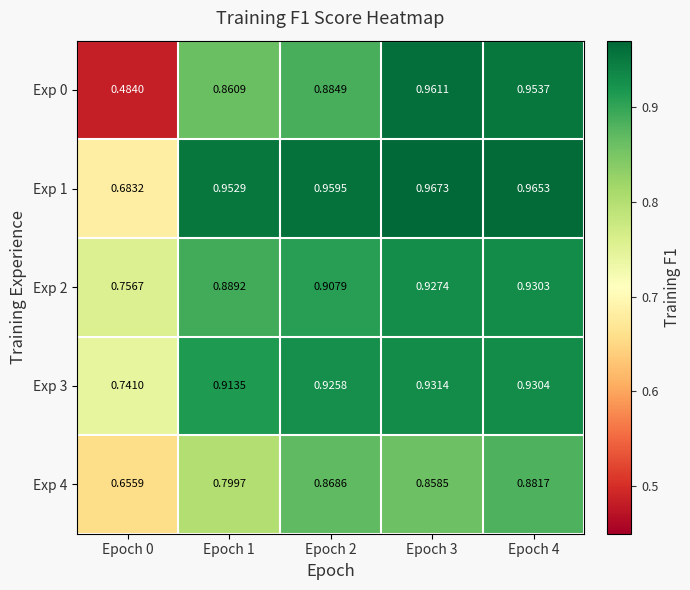

At how many categories does at least one series exceed 0?

5